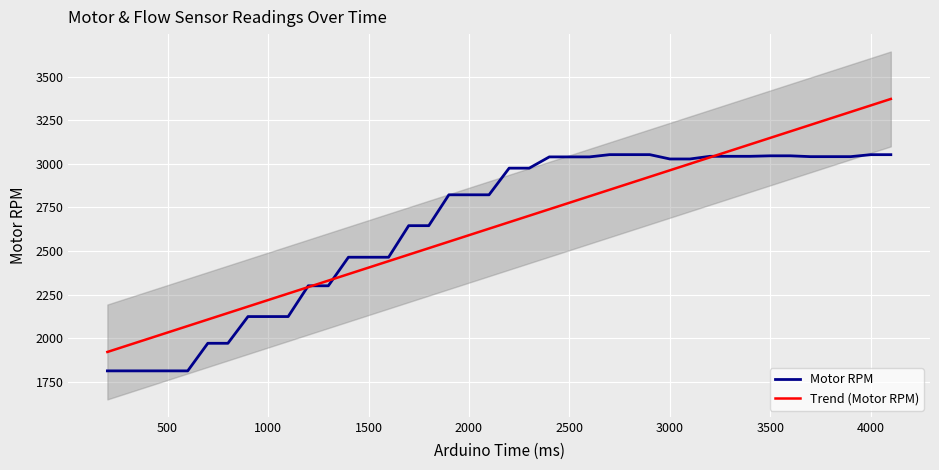

The value of Motor RPM at 2000 is 417.5. True or false?

False